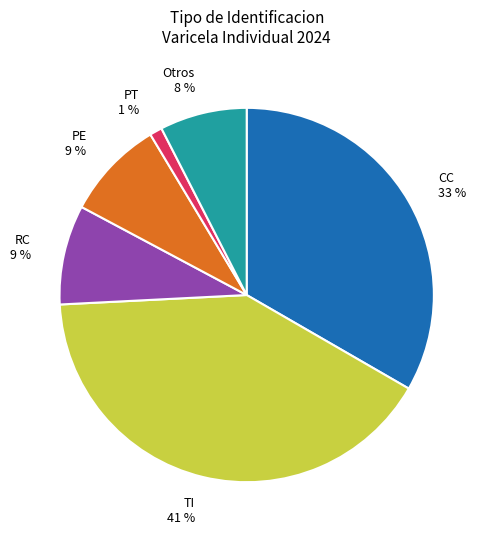

To the nearest percent, what is the average slice percentage?

17%